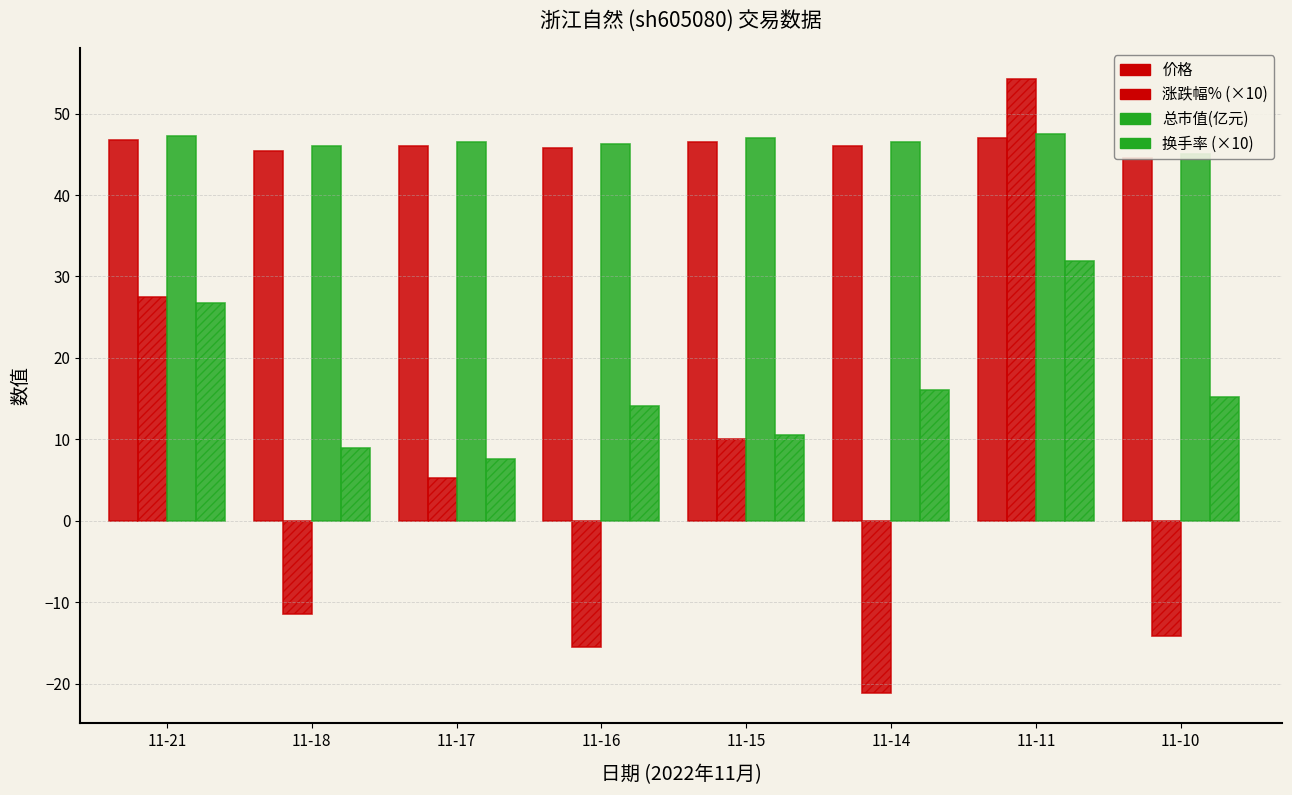

The value of 价格 at 11-11 is 74.0. True or false?

False